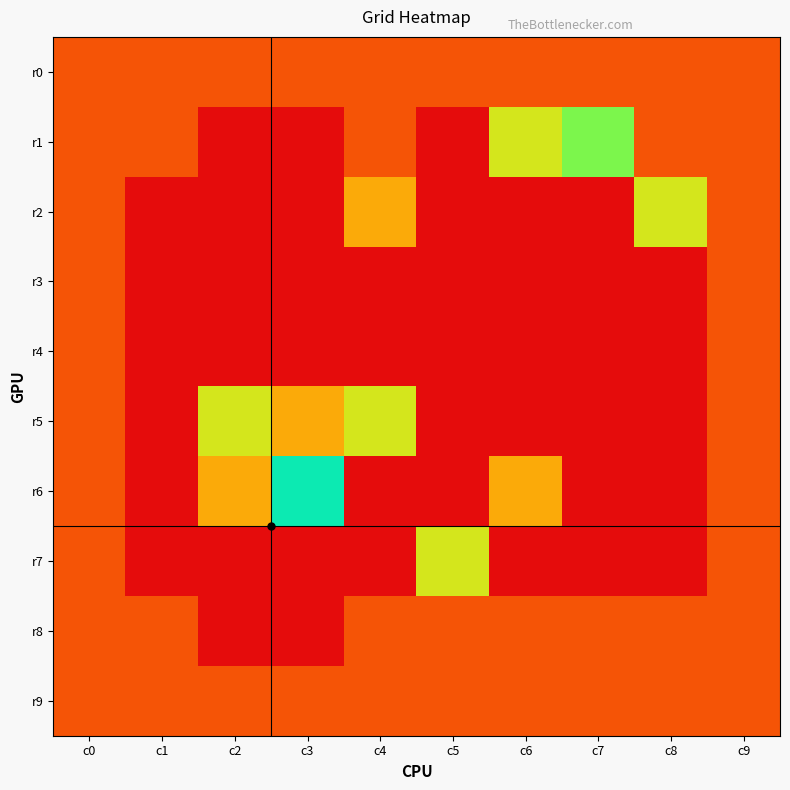

Reading left to right, what are all the values shown in this chart?

r0: c0=1	c1=1	c2=1	c3=1	c4=1	c5=1	c6=1	c7=1	c8=1	c9=1
r1: c0=1	c1=1	c2=0	c3=0	c4=1	c5=0	c6=3	c7=4	c8=1	c9=1
r2: c0=1	c1=0	c2=0	c3=0	c4=2	c5=0	c6=0	c7=0	c8=3	c9=1
r3: c0=1	c1=0	c2=0	c3=0	c4=0	c5=0	c6=0	c7=0	c8=0	c9=1
r4: c0=1	c1=0	c2=0	c3=0	c4=0	c5=0	c6=0	c7=0	c8=0	c9=1
r5: c0=1	c1=0	c2=3	c3=2	c4=3	c5=0	c6=0	c7=0	c8=0	c9=1
r6: c0=1	c1=0	c2=2	c3=5	c4=0	c5=0	c6=2	c7=0	c8=0	c9=1
r7: c0=1	c1=0	c2=0	c3=0	c4=0	c5=3	c6=0	c7=0	c8=0	c9=1
r8: c0=1	c1=1	c2=0	c3=0	c4=1	c5=1	c6=1	c7=1	c8=1	c9=1
r9: c0=1	c1=1	c2=1	c3=1	c4=1	c5=1	c6=1	c7=1	c8=1	c9=1